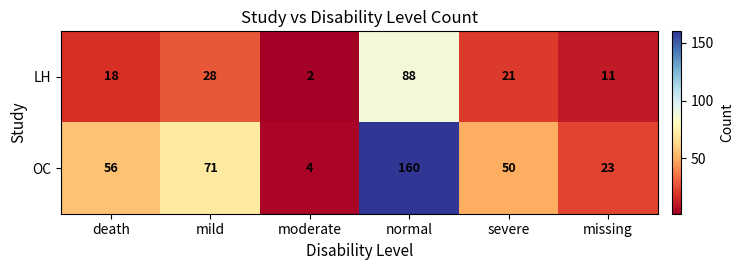

What is the difference between the OC values at mild and missing?

48